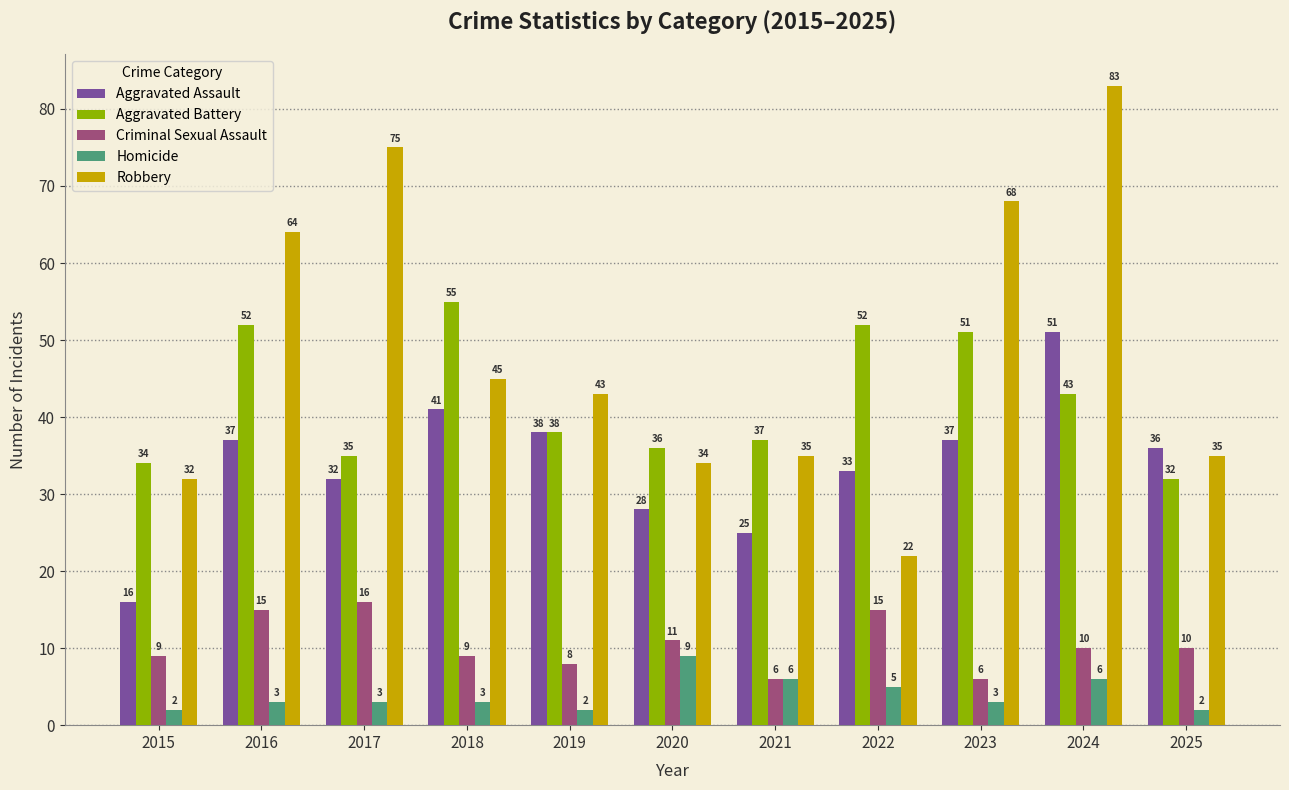

The value of Homicide at 2021 is 6. True or false?

True